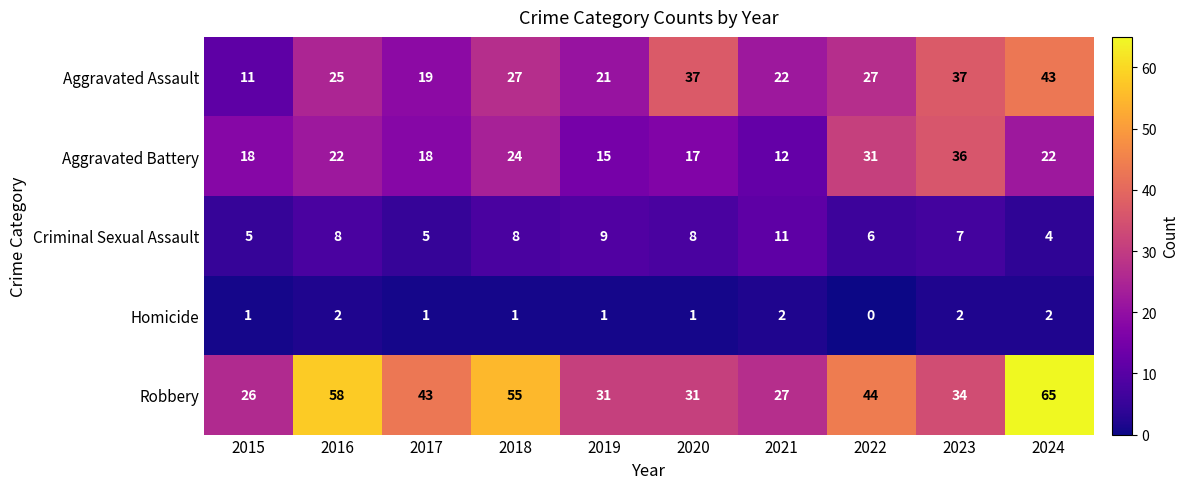

The Aggravated Assault series shows 26 at 2024. True or false?

False